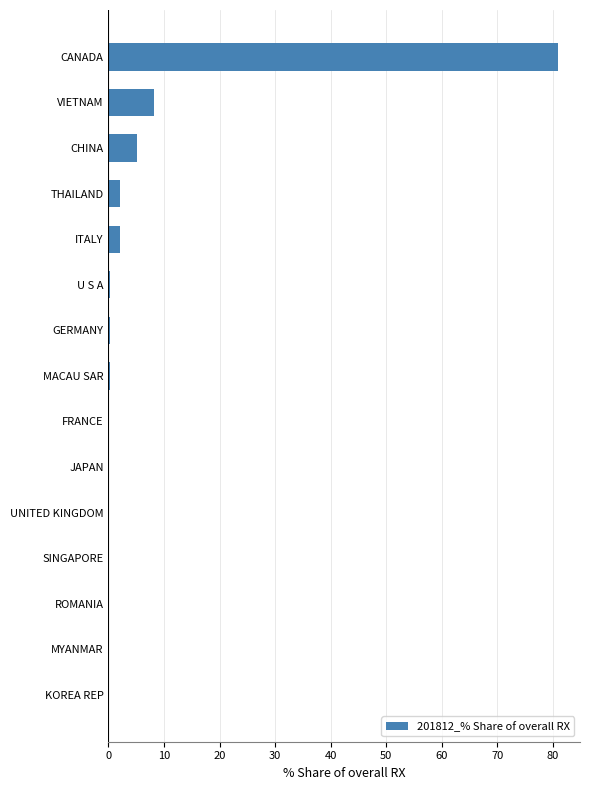

What is the sum of all values?

99.4